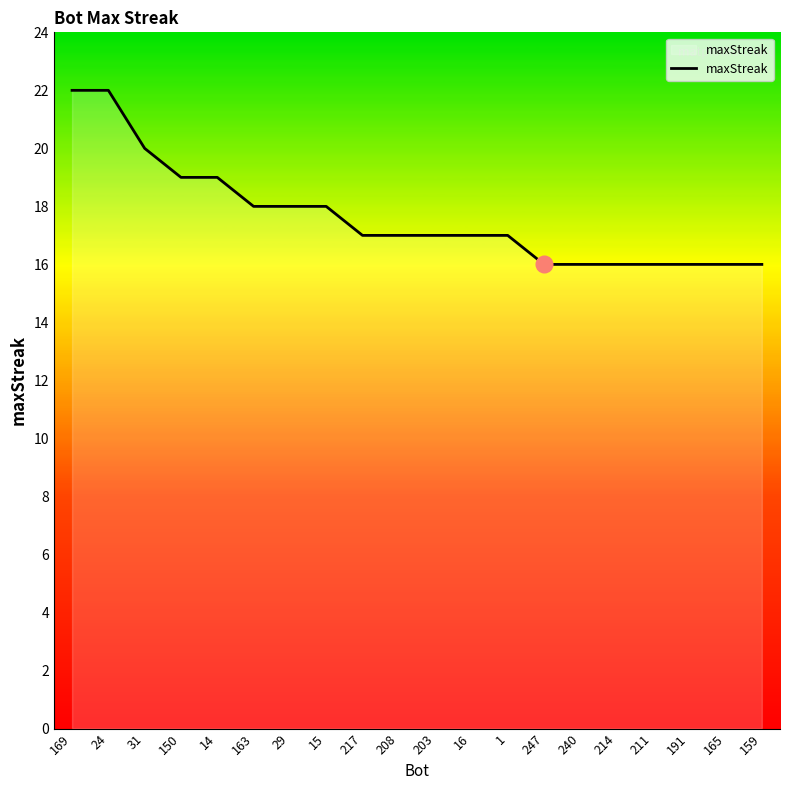

What is the change in value from 16 to 247?

-1